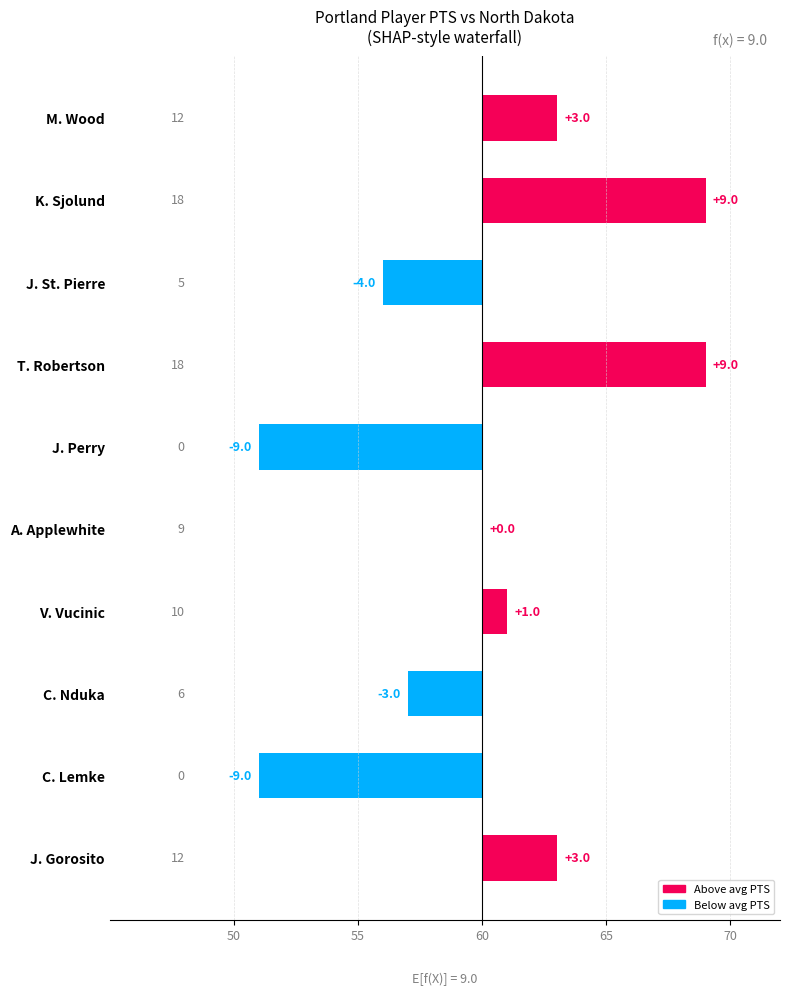

What is the approximate value at J. Perry?

-9